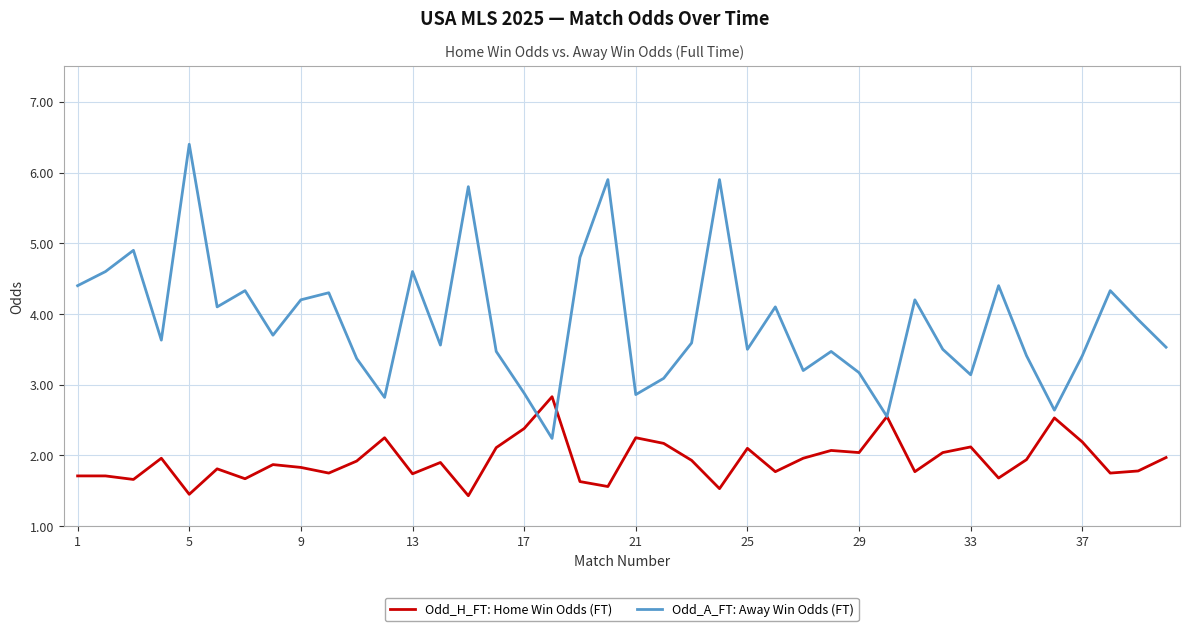

In Odd_A_FT: Away Win Odds (FT), how many points are lower than both neighbors (excluding endpoints)?

12